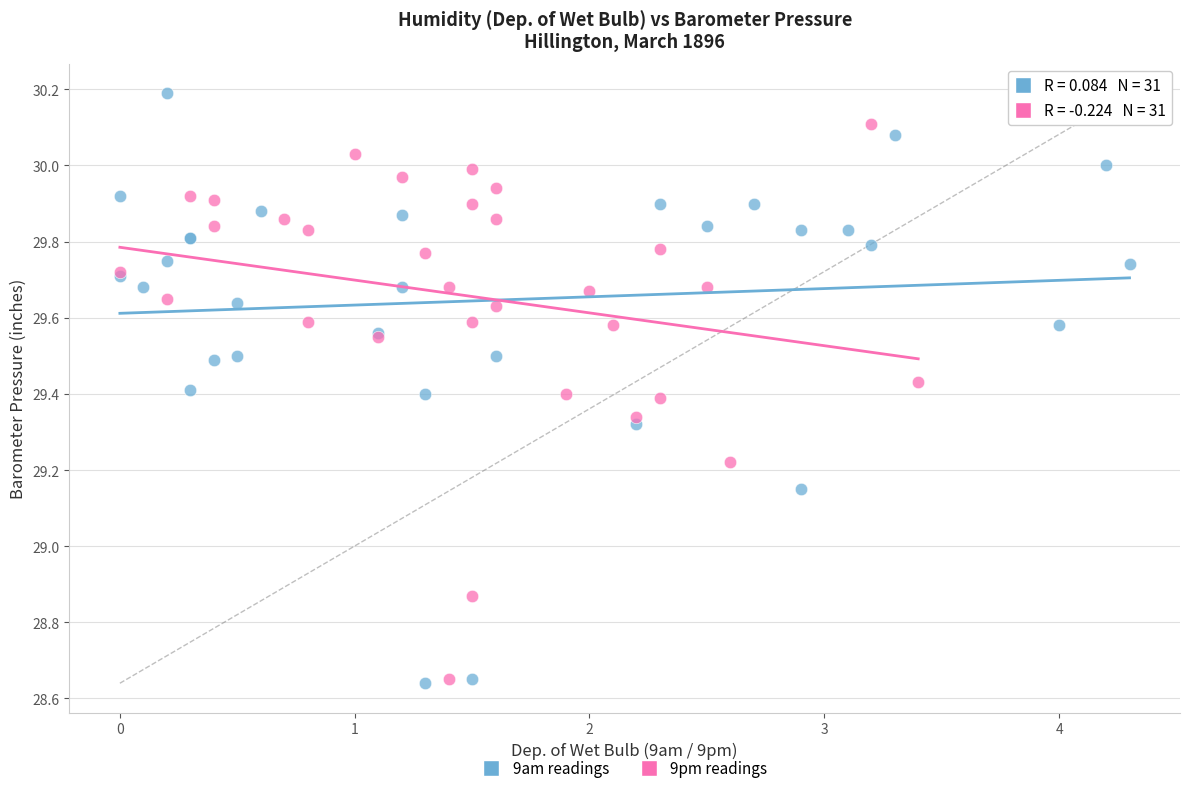

Which series reaches the maximum Y coordinate?

9am readings